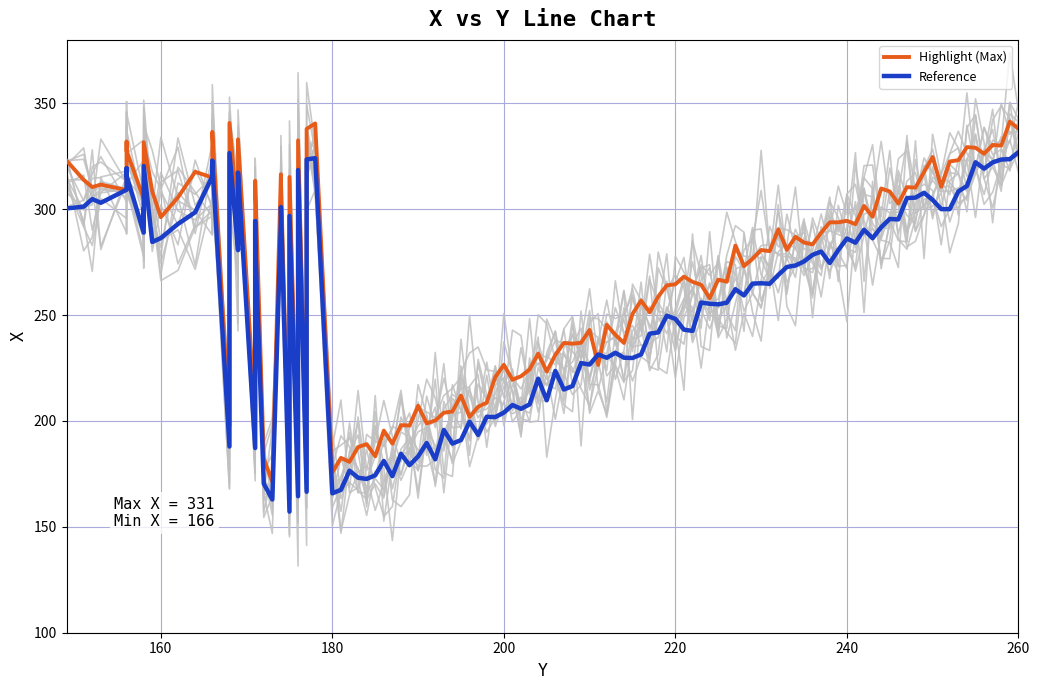

What is the approximate value of All points at 166, to the nearest 50?

300